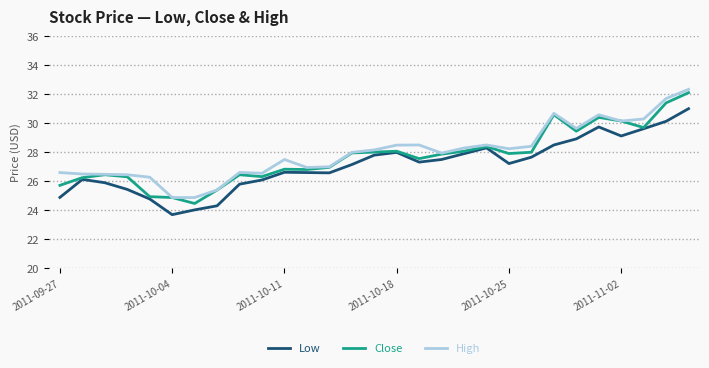

Which series has the widest spread of values?

Close